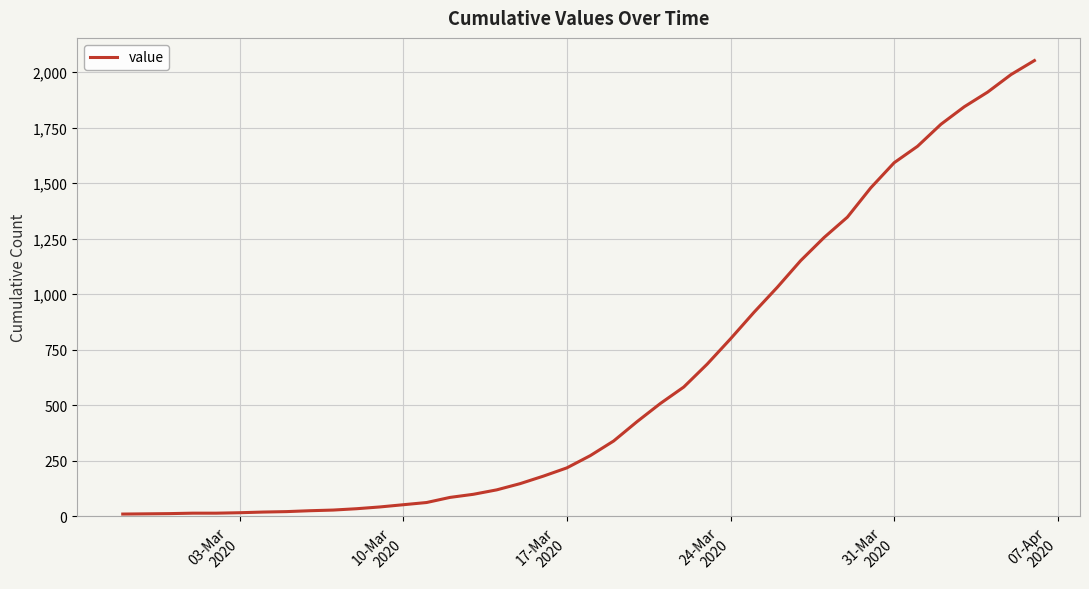

What is the difference between the maximum and minimum values?

2042